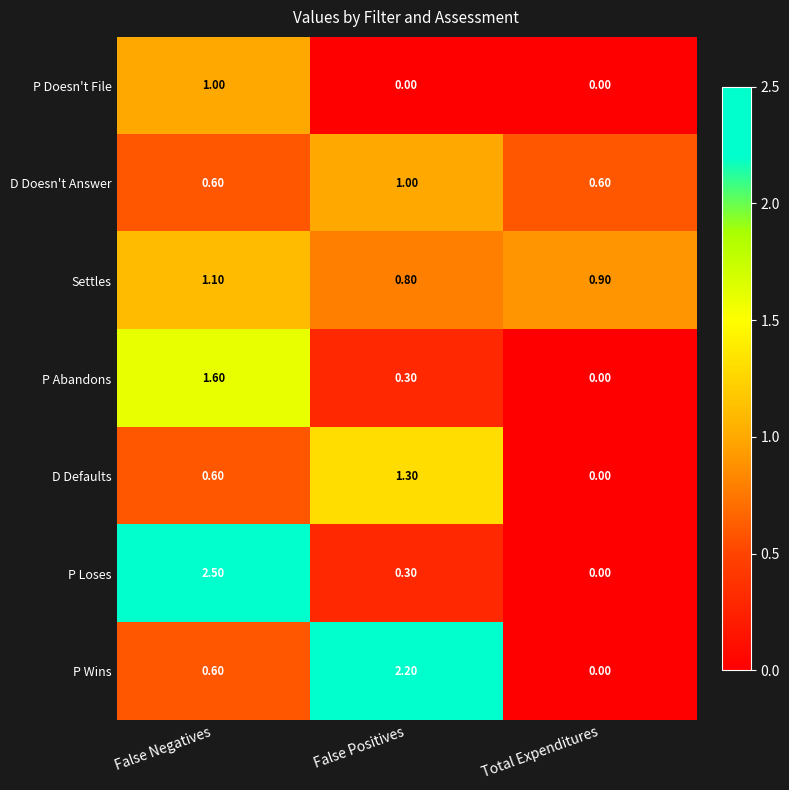

At how many categories does at least one series exceed 0?

3